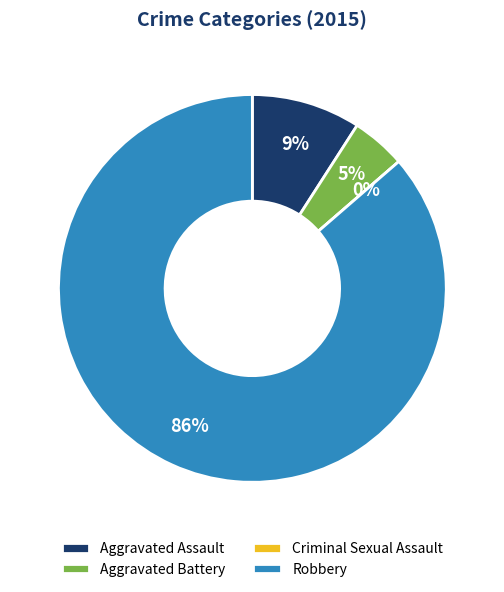

Is there a majority slice in this chart?

Yes